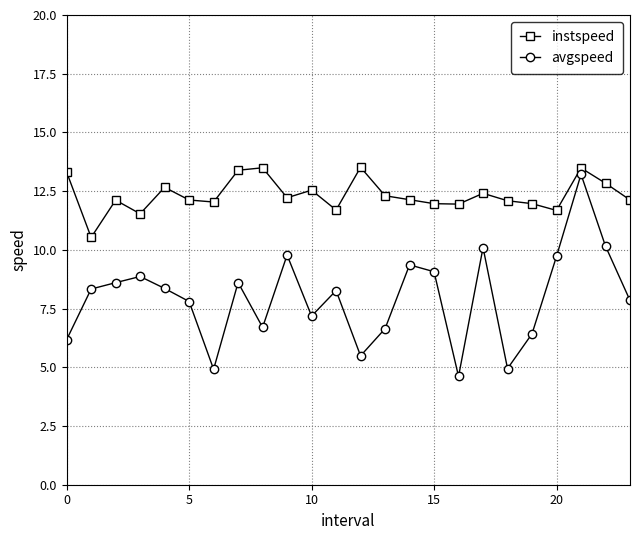

True or false: instspeed and avgspeed intersect in this chart.

False